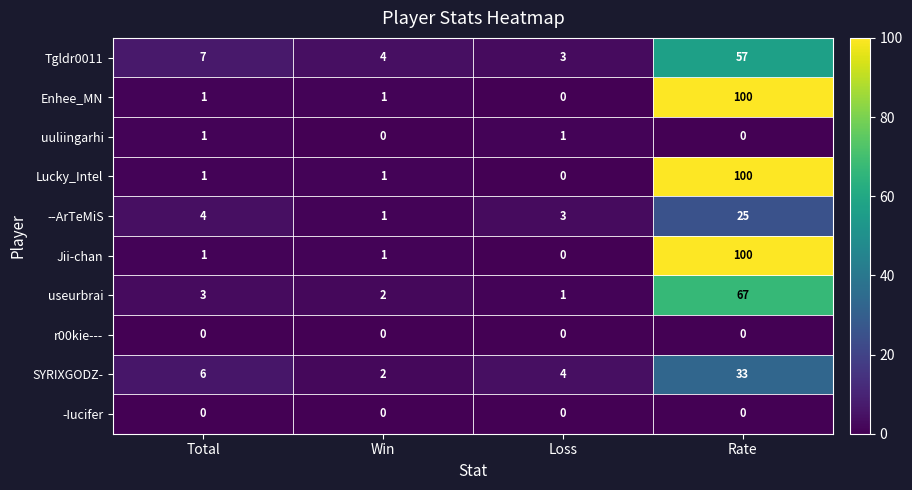

What is the difference between the highest and lowest values at Rate?

100